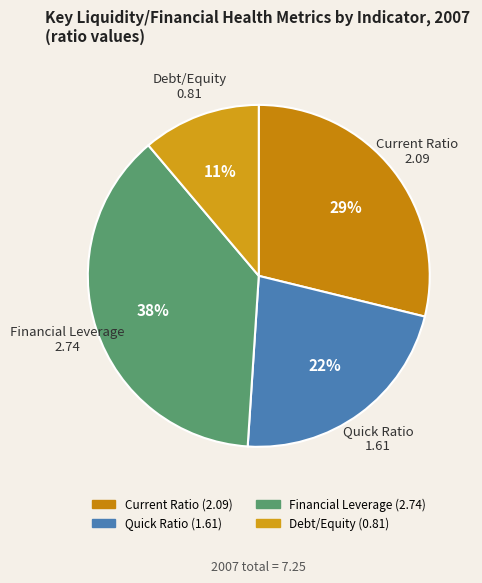

Is it true that Current Ratio is 29% of the pie?

True